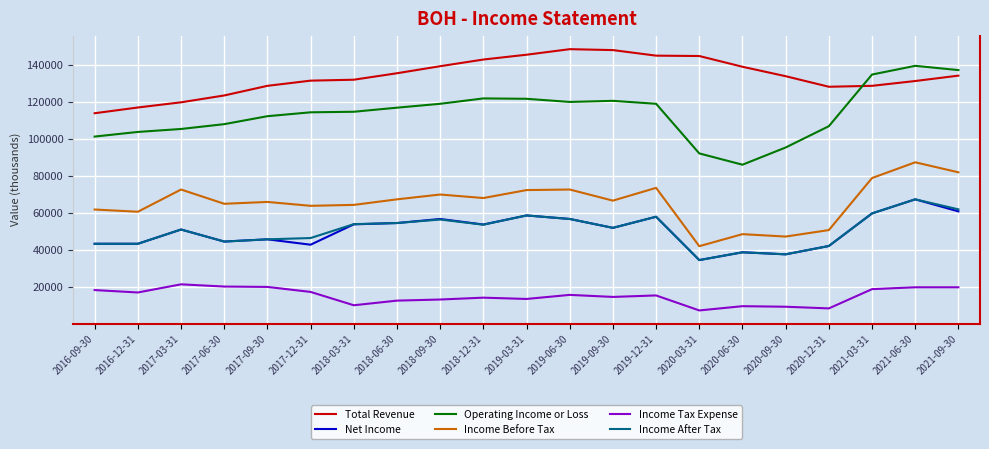

What is the maximum value for Income Before Tax?

87500